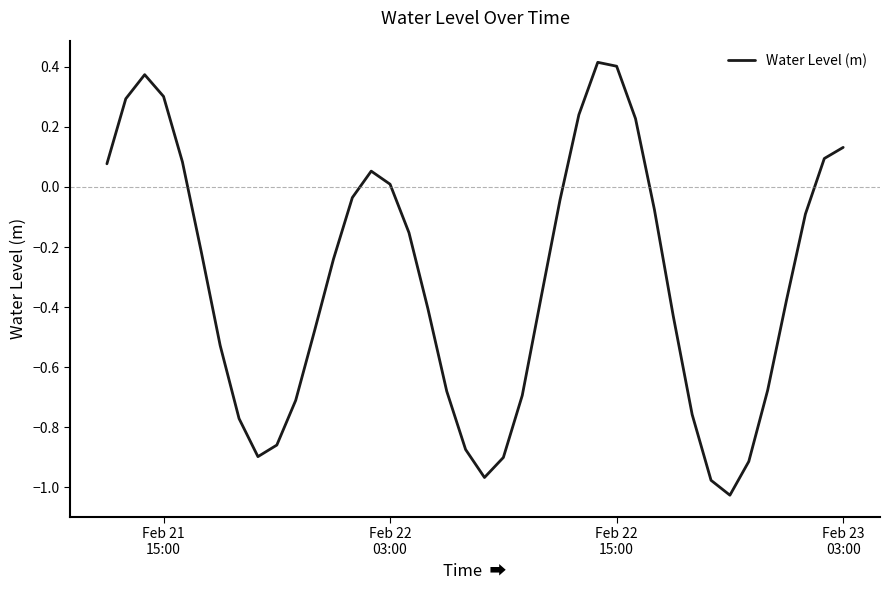

Does the chart display data point markers on the line(s)?

No